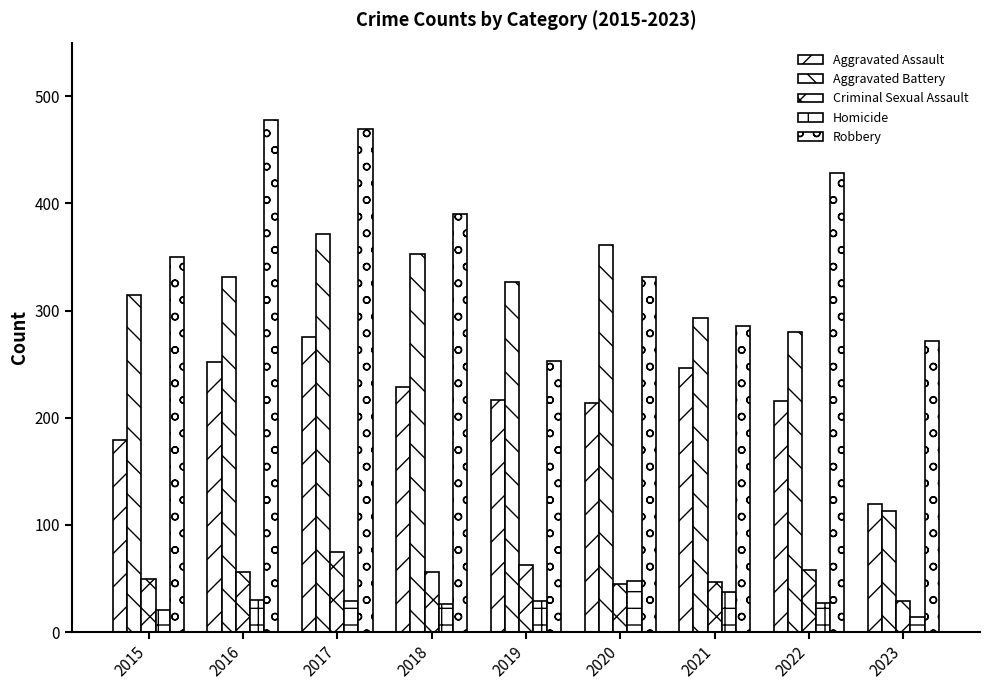

How many data points in Robbery are less than 350?

4